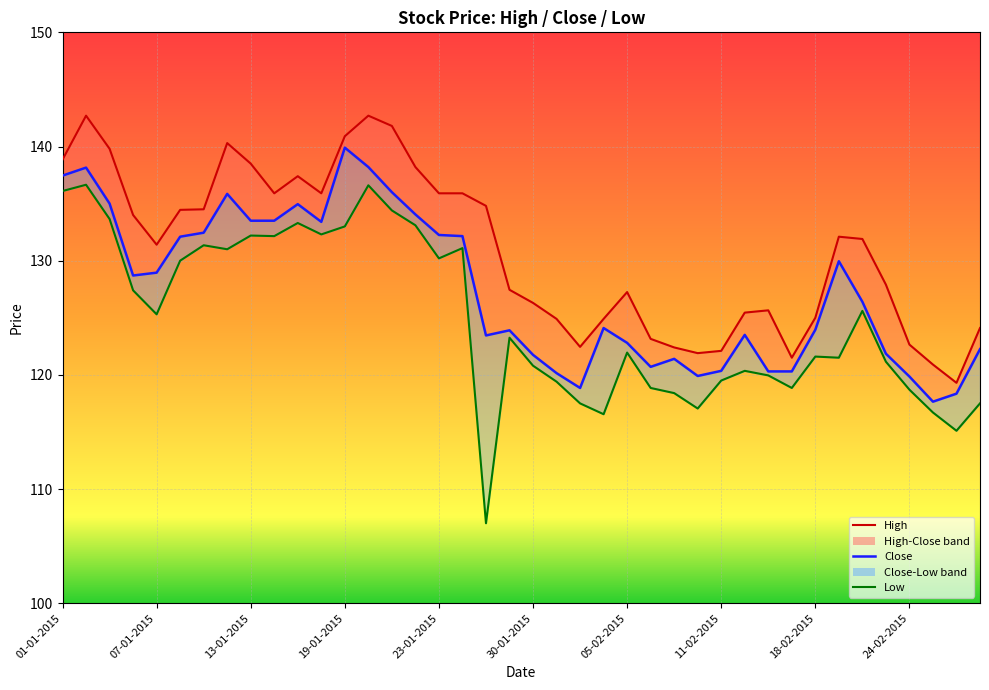

Rank the series by their maximum value, from lowest to highest.

Low, Close, High